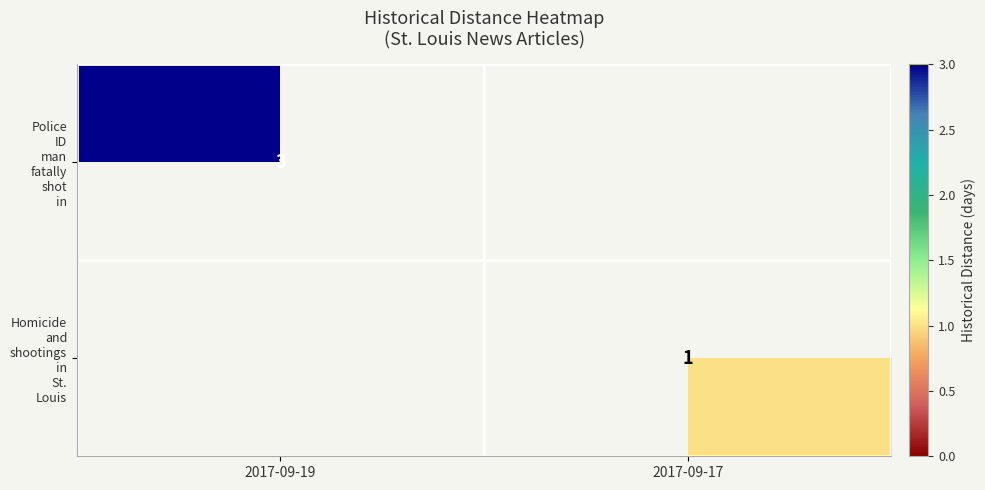

Rank the series by their average value, from highest to lowest.

Police ID man fatally shot in, Homicide and shootings in St. Louis